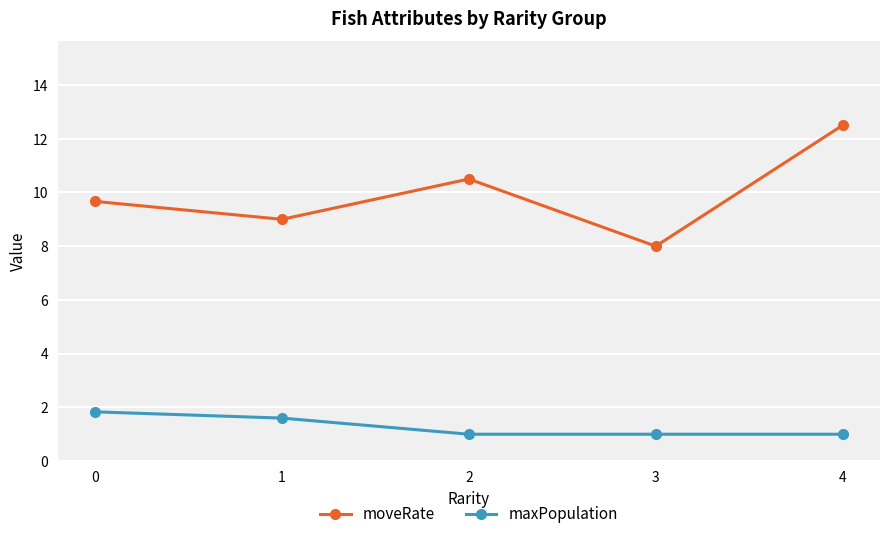

What are all the series names shown in the legend?

moveRate, maxPopulation